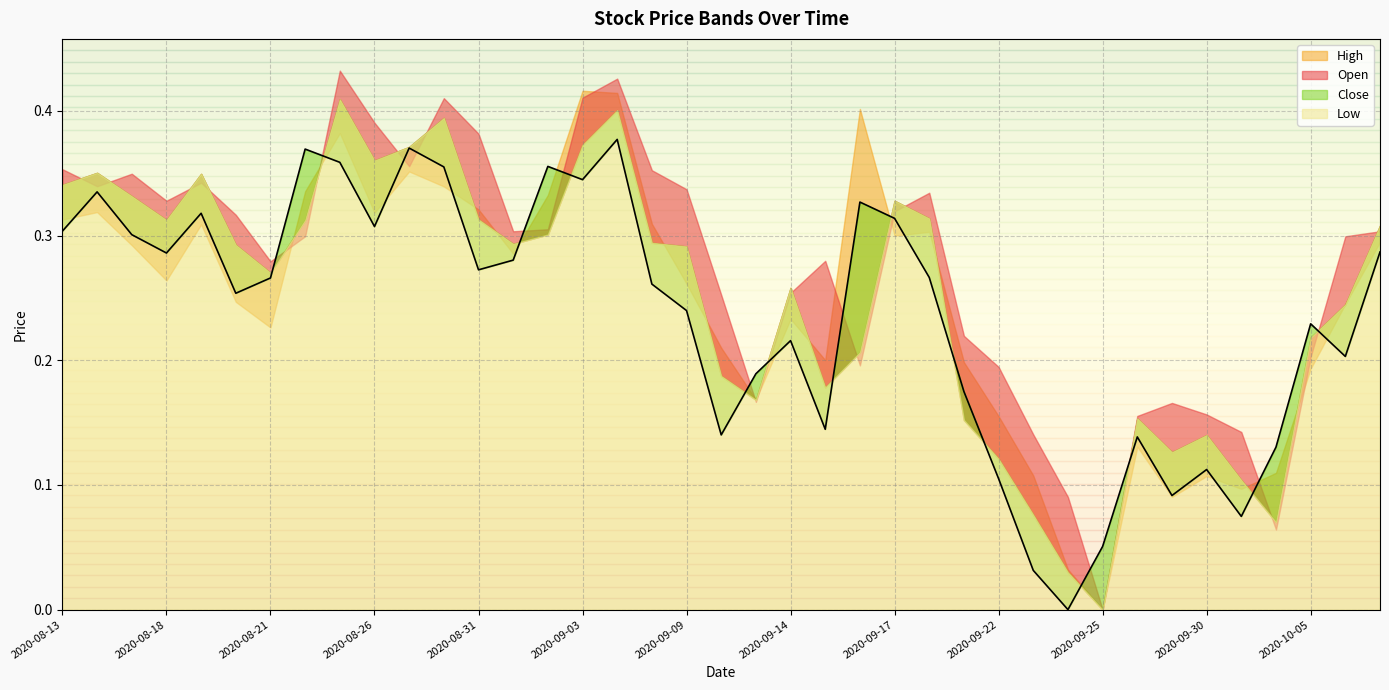

What position from the right is 2020-09-23?

11